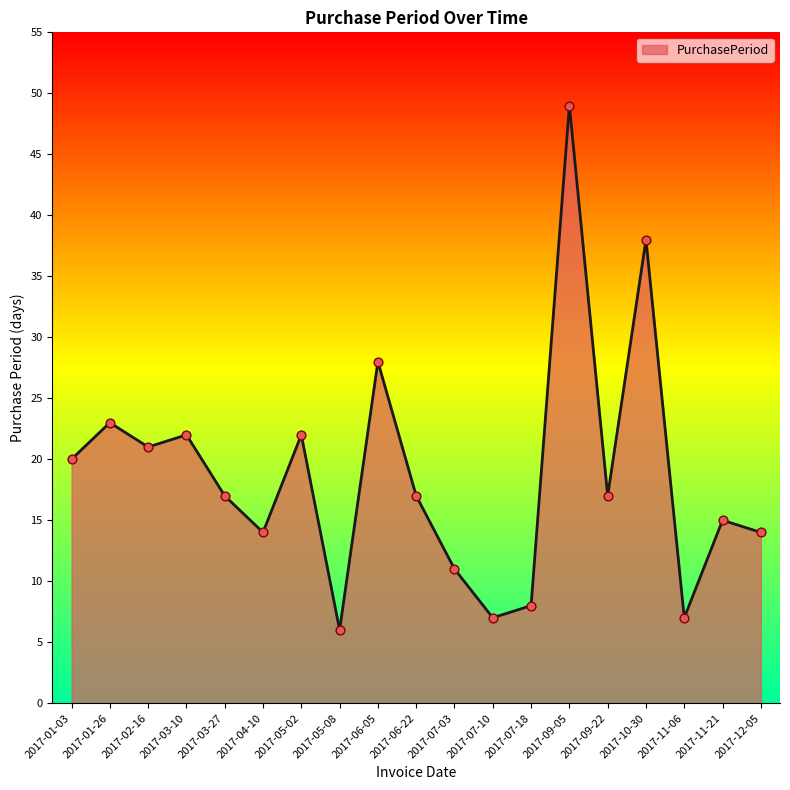

What is the change in value from 2017-07-10 to 2017-10-30?

+31